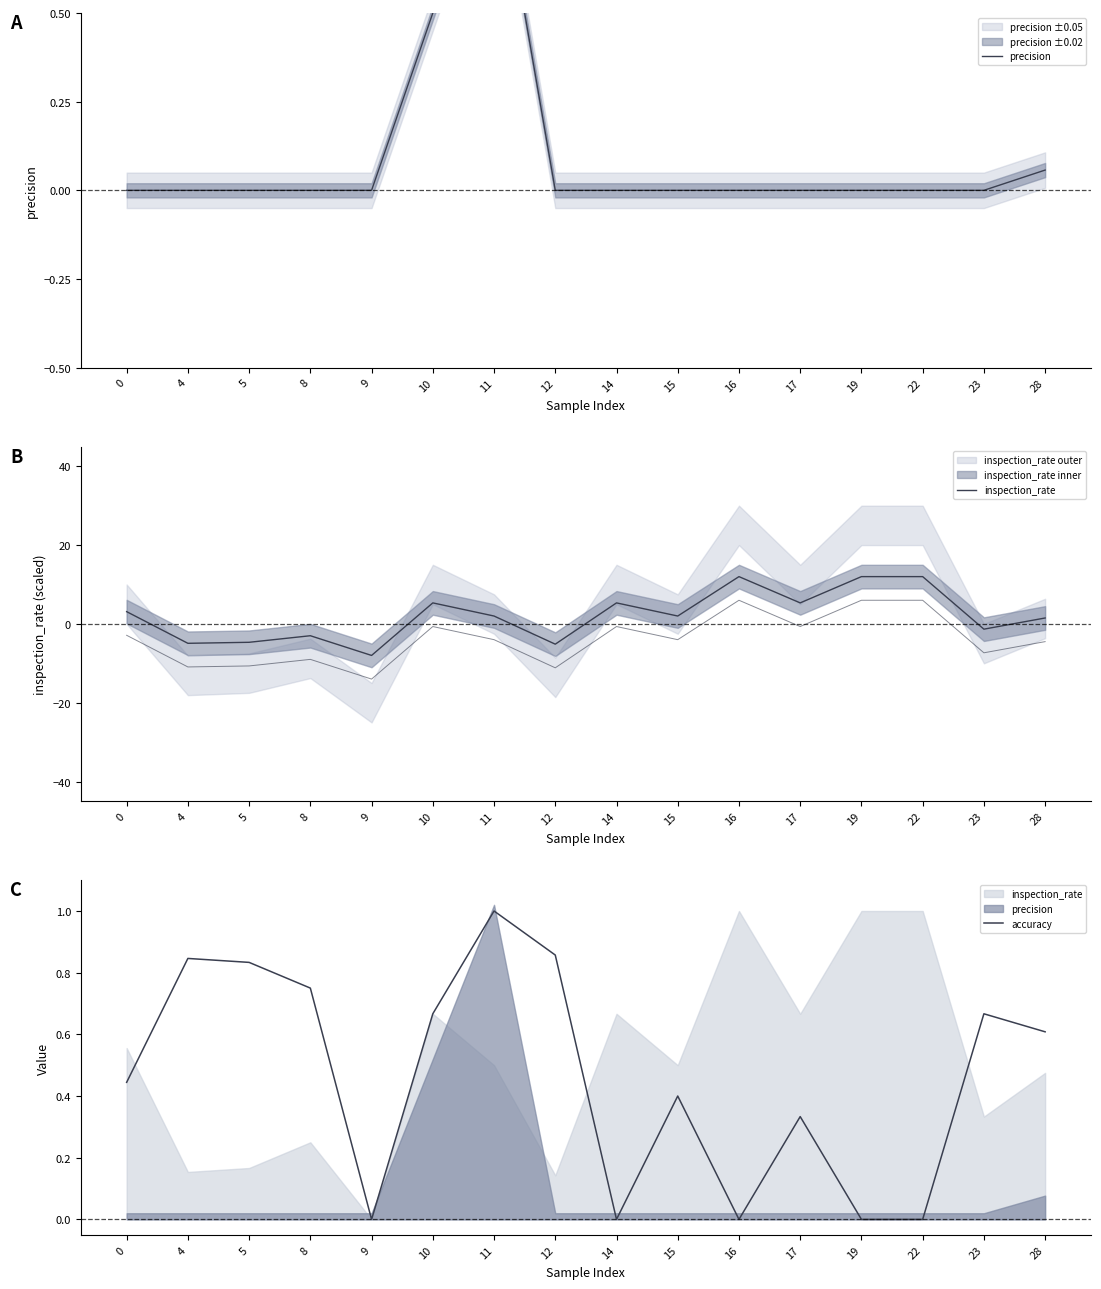

Reading left to right, transcribe all the data shown in this chart.

precision: 0.0	0.0	0.0	0.0	0.0	0.5	1.0	0.0	0.0	0.0	0.0	0.0	0.0	0.0	0.0	0.1
inspection_rate: 3.1	-4.9	-4.7	-3.0	-8.0	5.3	2.0	-5.1	5.3	2.0	12.0	5.3	12.0	12.0	-1.3	1.5
accuracy: 0.4	0.8	0.8	0.8	0.0	0.7	1.0	0.9	0.0	0.4	0.0	0.3	0.0	0.0	0.7	0.6